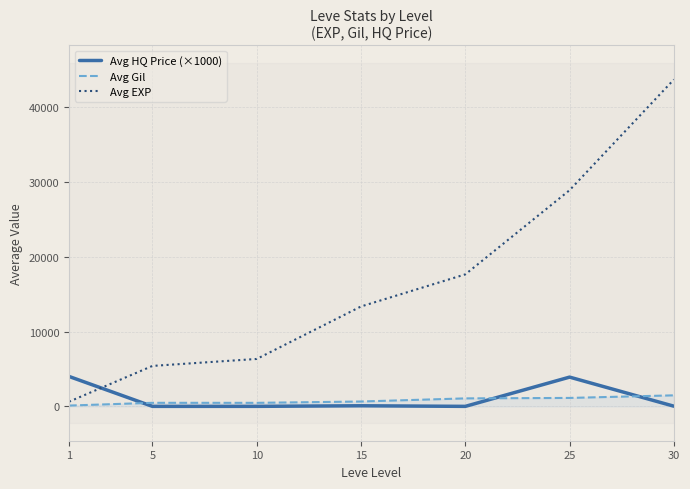

What is the sum of all Avg EXP values?

116084.0